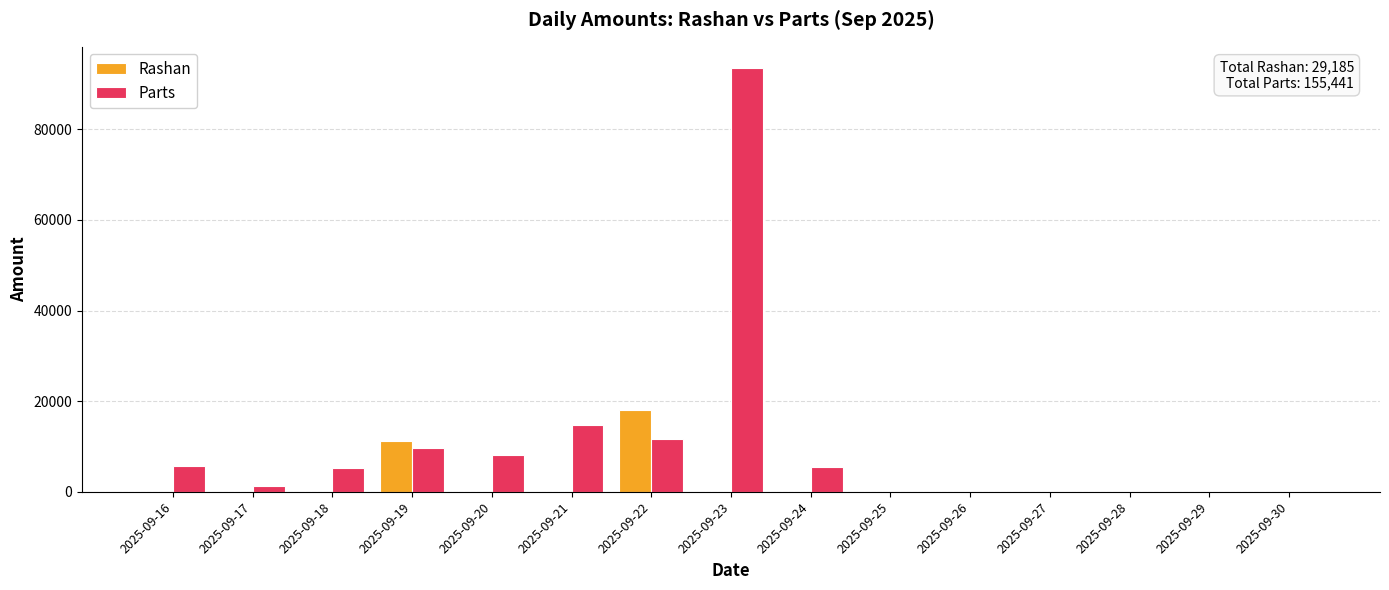

How many series are shown in this chart?

2